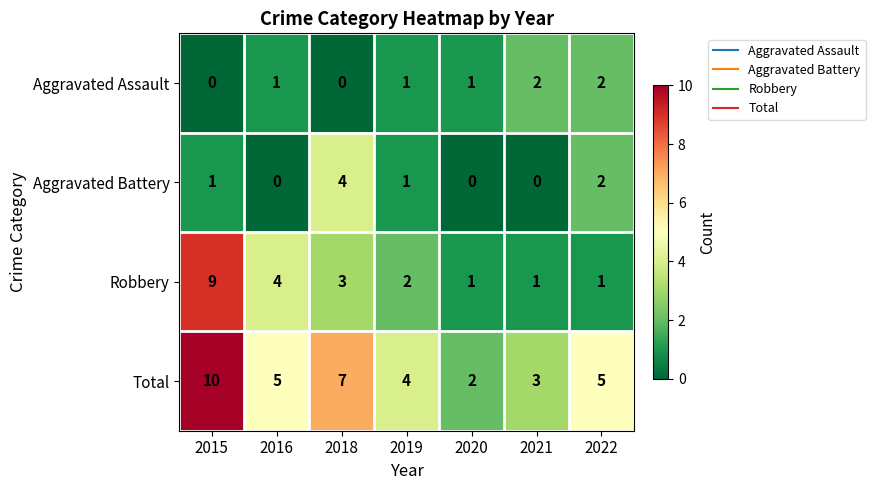

What is the sum of the Total values at 2020 and 2022?

7